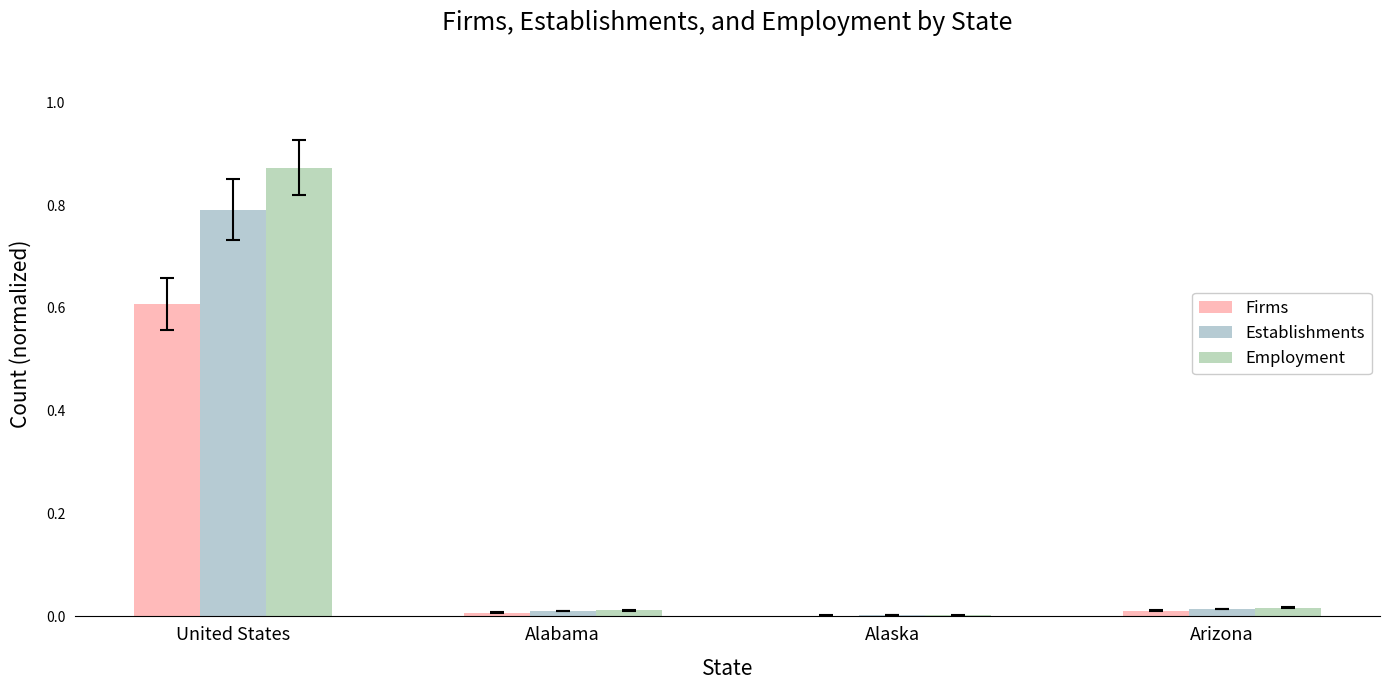

At Alabama, list the series in order from largest to smallest.

Employment, Establishments, Firms